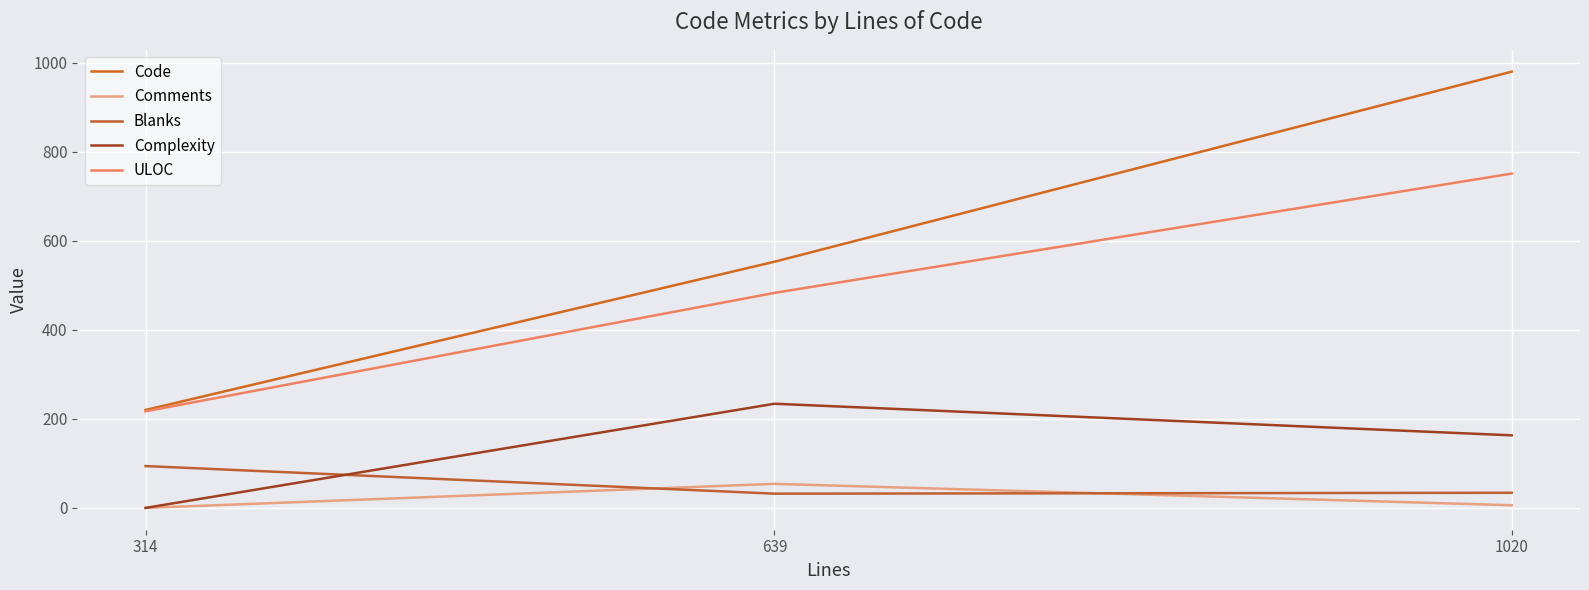

What is the difference between the Code values at 314 and 1020?

760